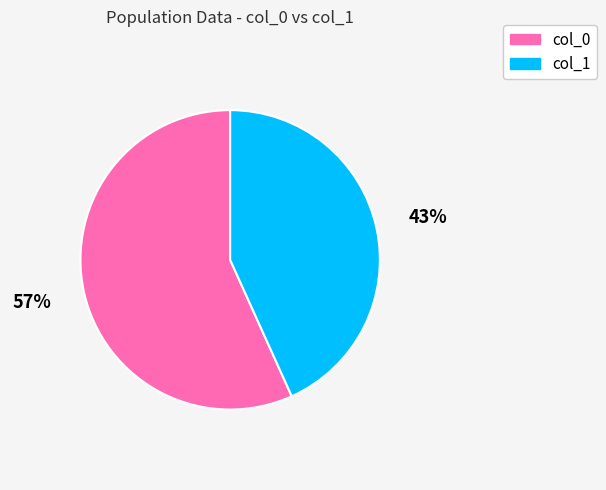

What is the ratio of the value at col_0 to the value at col_1?

1.3